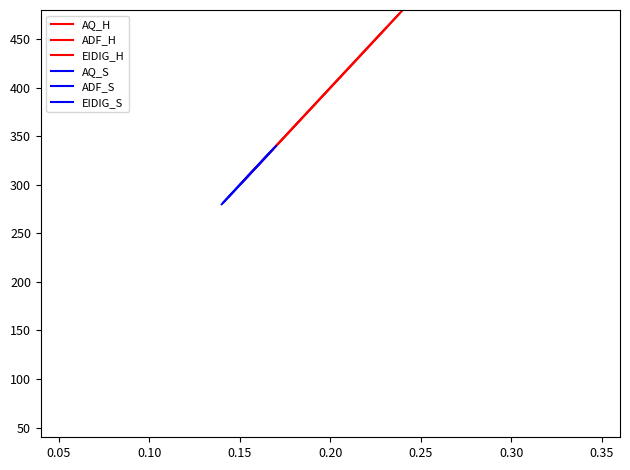

What is the total value across all series at 0.15?

2016